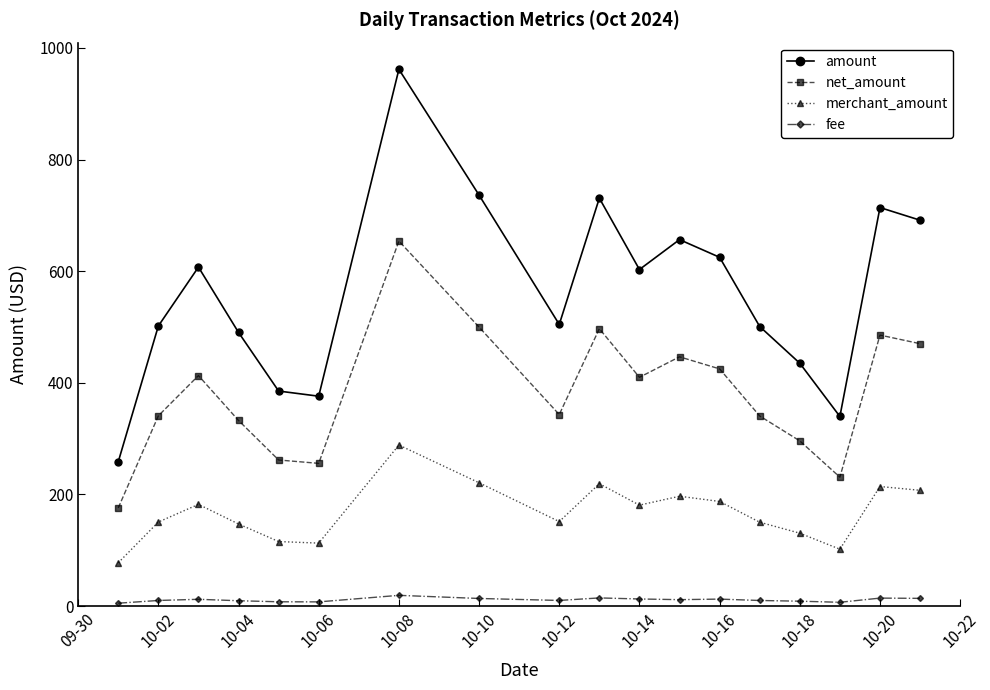

True or false: merchant_amount and fee cross at least once.

False